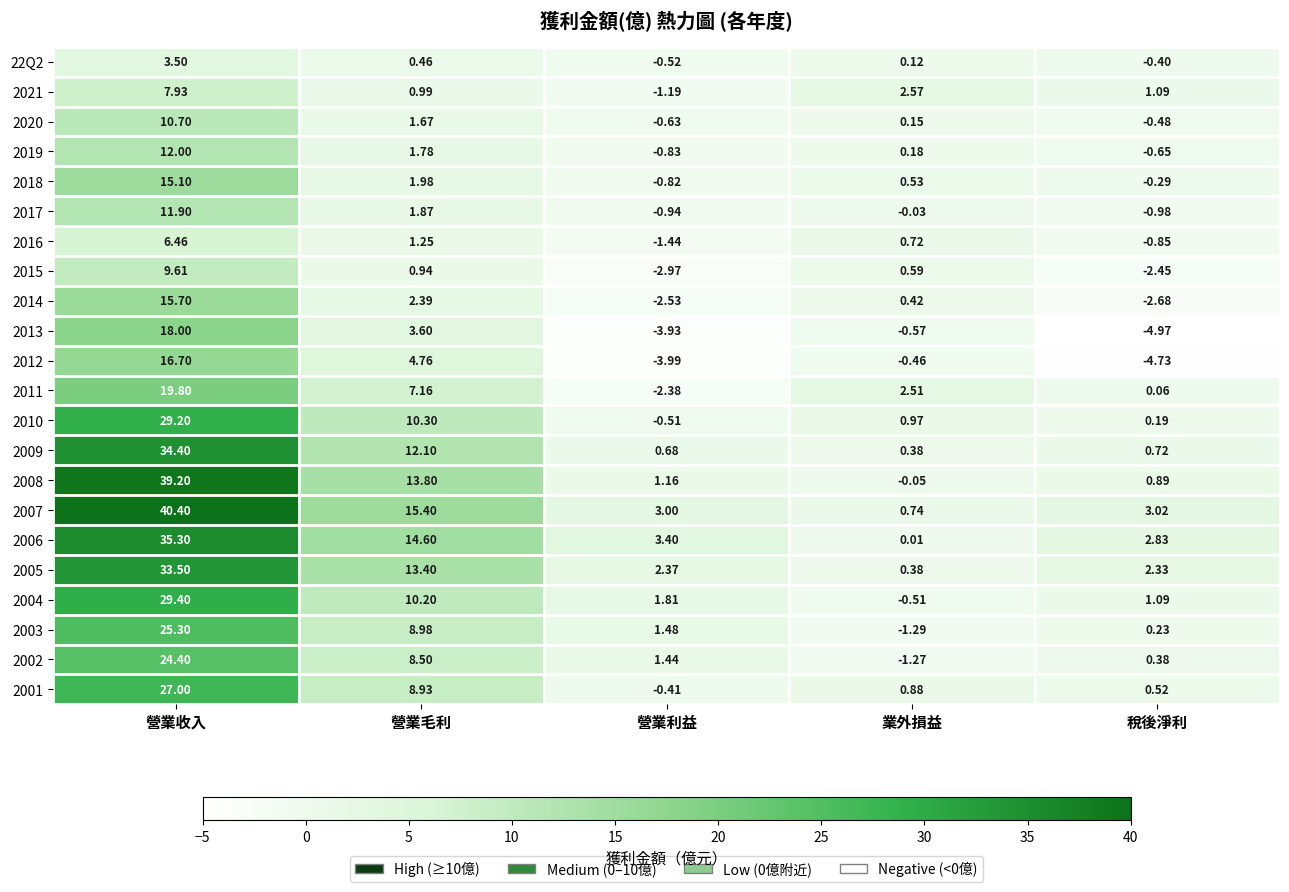

List the labels in order of 2009 value, largest first.

營業收入, 營業毛利, 稅後淨利, 營業利益, 業外損益